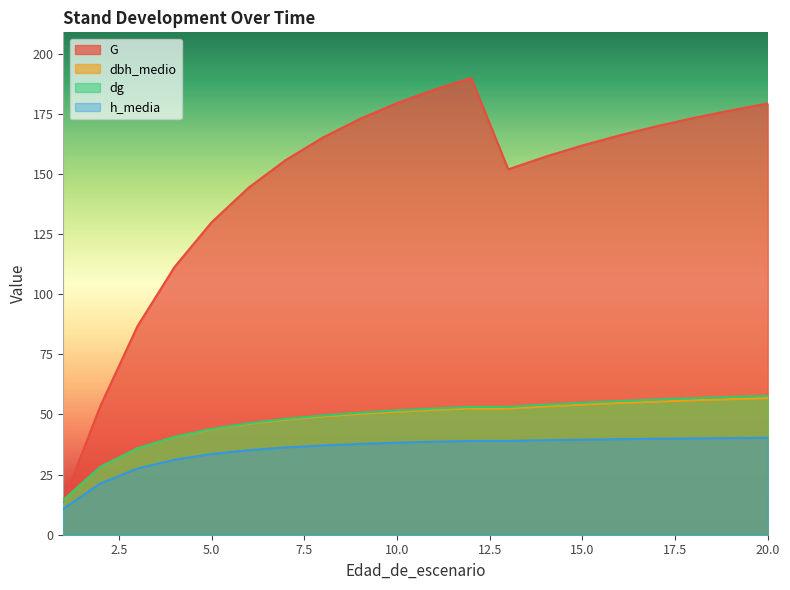

Is it true that h_media equals 27.5 at 3?

True